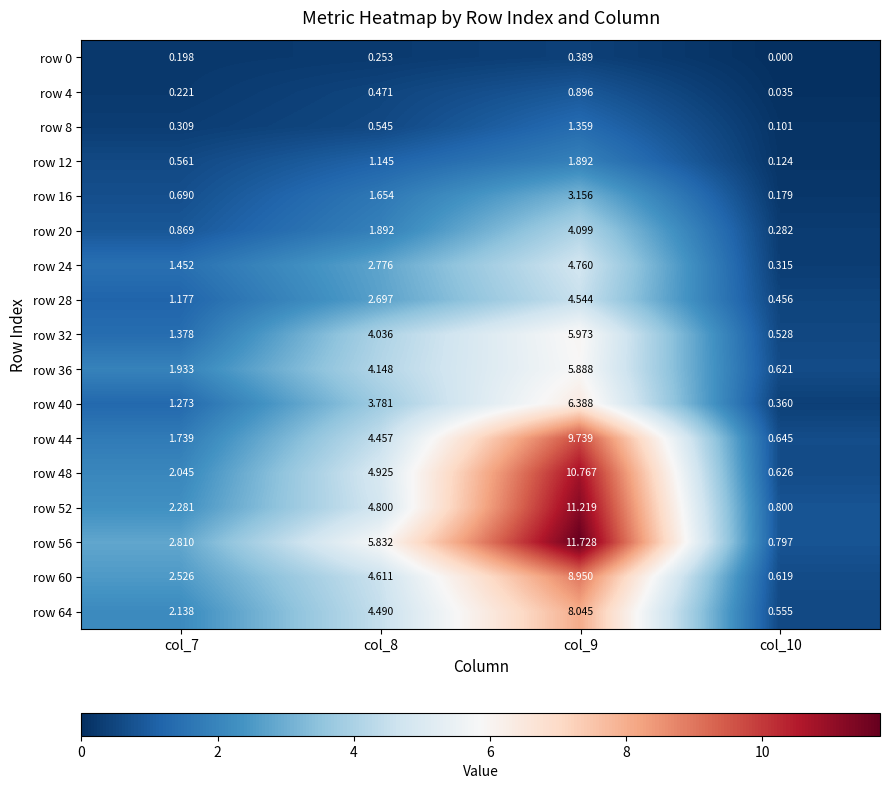

Is the value of row 32 at col_10 greater than the value of row 56 at col_8?

No